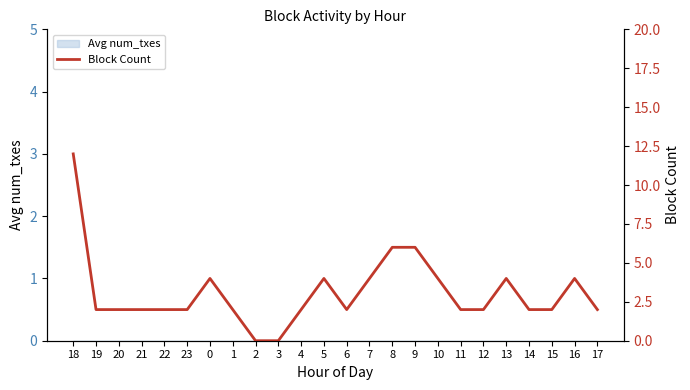

Count the values in the range 2 to 4.

19